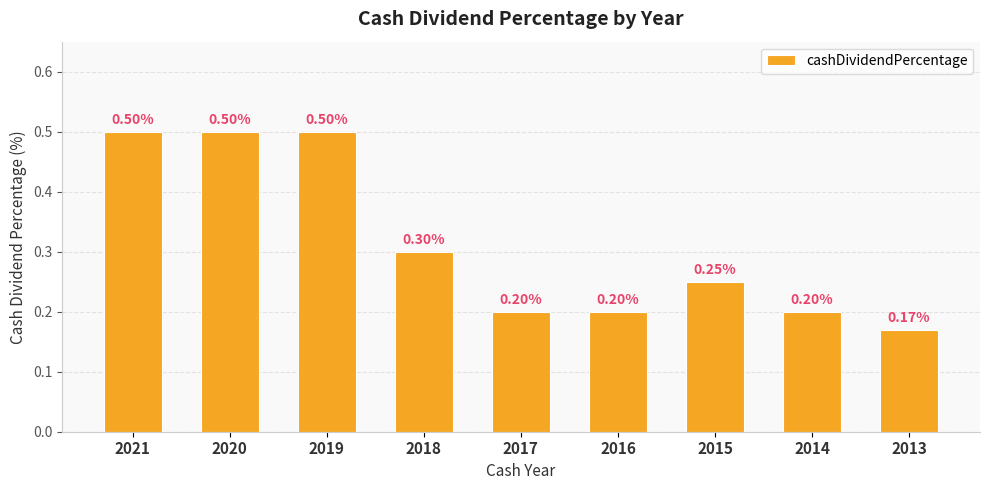

What is the value of the 3rd bar from the left?

0.5